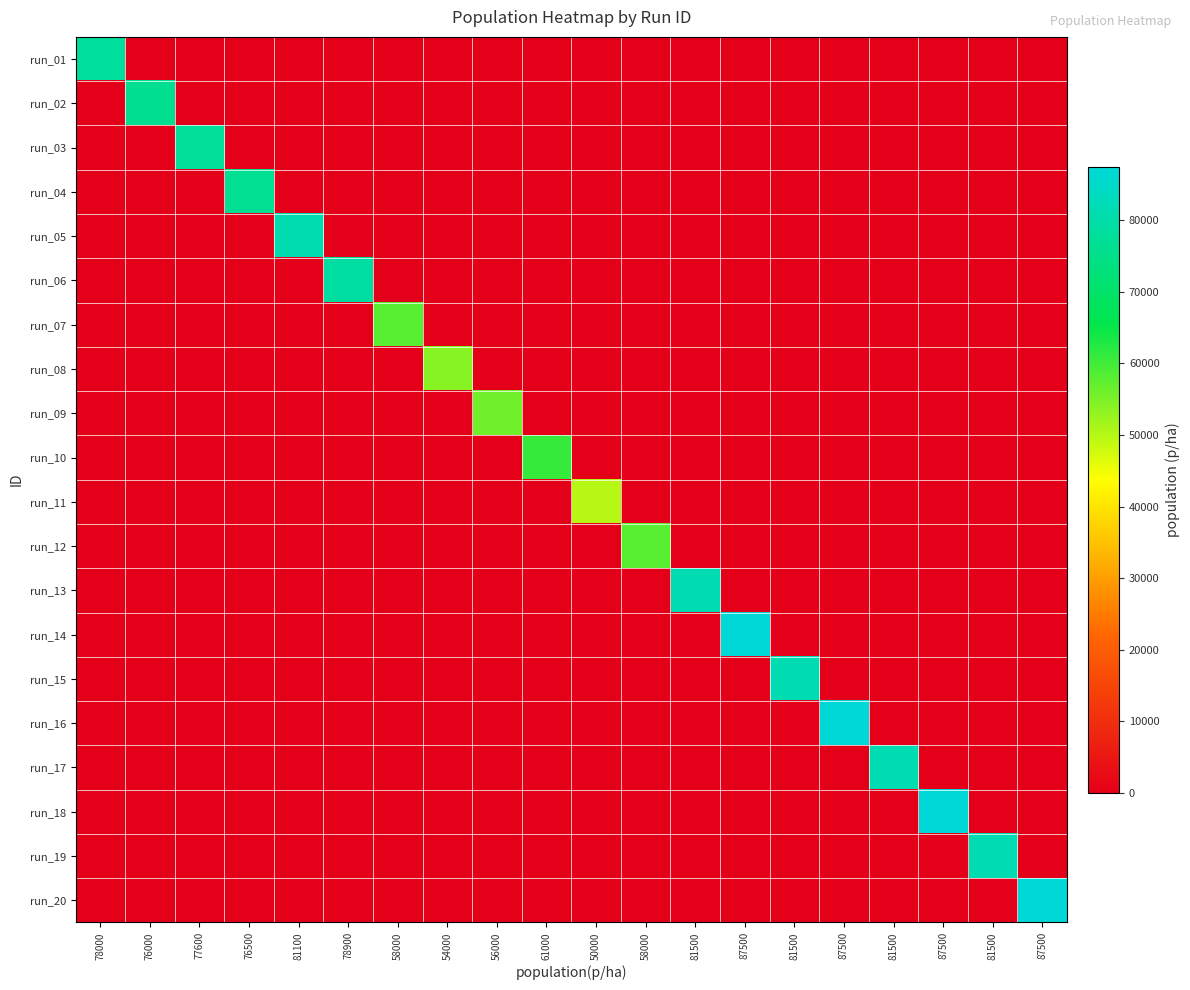

Reading right to left, transcribe all the data shown in this chart.

run_01: 87500=0	81500=0	87500=0	81500=0	87500=0	81500=0	87500=0	81500=0	58000=0	50000=0	61000=0	56000=0	54000=0	58000=0	78900=0	81100=0	76500=0	77600=0	76000=0	78000=78000
run_02: 87500=0	81500=0	87500=0	81500=0	87500=0	81500=0	87500=0	81500=0	58000=0	50000=0	61000=0	56000=0	54000=0	58000=0	78900=0	81100=0	76500=0	77600=0	76000=76000	78000=0
run_03: 87500=0	81500=0	87500=0	81500=0	87500=0	81500=0	87500=0	81500=0	58000=0	50000=0	61000=0	56000=0	54000=0	58000=0	78900=0	81100=0	76500=0	77600=77600	76000=0	78000=0
run_04: 87500=0	81500=0	87500=0	81500=0	87500=0	81500=0	87500=0	81500=0	58000=0	50000=0	61000=0	56000=0	54000=0	58000=0	78900=0	81100=0	76500=76500	77600=0	76000=0	78000=0
run_05: 87500=0	81500=0	87500=0	81500=0	87500=0	81500=0	87500=0	81500=0	58000=0	50000=0	61000=0	56000=0	54000=0	58000=0	78900=0	81100=81100	76500=0	77600=0	76000=0	78000=0
run_06: 87500=0	81500=0	87500=0	81500=0	87500=0	81500=0	87500=0	81500=0	58000=0	50000=0	61000=0	56000=0	54000=0	58000=0	78900=78900	81100=0	76500=0	77600=0	76000=0	78000=0
run_07: 87500=0	81500=0	87500=0	81500=0	87500=0	81500=0	87500=0	81500=0	58000=0	50000=0	61000=0	56000=0	54000=0	58000=58000	78900=0	81100=0	76500=0	77600=0	76000=0	78000=0
run_08: 87500=0	81500=0	87500=0	81500=0	87500=0	81500=0	87500=0	81500=0	58000=0	50000=0	61000=0	56000=0	54000=54000	58000=0	78900=0	81100=0	76500=0	77600=0	76000=0	78000=0
run_09: 87500=0	81500=0	87500=0	81500=0	87500=0	81500=0	87500=0	81500=0	58000=0	50000=0	61000=0	56000=56000	54000=0	58000=0	78900=0	81100=0	76500=0	77600=0	76000=0	78000=0
run_10: 87500=0	81500=0	87500=0	81500=0	87500=0	81500=0	87500=0	81500=0	58000=0	50000=0	61000=61000	56000=0	54000=0	58000=0	78900=0	81100=0	76500=0	77600=0	76000=0	78000=0
run_11: 87500=0	81500=0	87500=0	81500=0	87500=0	81500=0	87500=0	81500=0	58000=0	50000=50000	61000=0	56000=0	54000=0	58000=0	78900=0	81100=0	76500=0	77600=0	76000=0	78000=0
run_12: 87500=0	81500=0	87500=0	81500=0	87500=0	81500=0	87500=0	81500=0	58000=58000	50000=0	61000=0	56000=0	54000=0	58000=0	78900=0	81100=0	76500=0	77600=0	76000=0	78000=0
run_13: 87500=0	81500=0	87500=0	81500=0	87500=0	81500=0	87500=0	81500=81500	58000=0	50000=0	61000=0	56000=0	54000=0	58000=0	78900=0	81100=0	76500=0	77600=0	76000=0	78000=0
run_14: 87500=0	81500=0	87500=0	81500=0	87500=0	81500=0	87500=87500	81500=0	58000=0	50000=0	61000=0	56000=0	54000=0	58000=0	78900=0	81100=0	76500=0	77600=0	76000=0	78000=0
run_15: 87500=0	81500=0	87500=0	81500=0	87500=0	81500=81500	87500=0	81500=0	58000=0	50000=0	61000=0	56000=0	54000=0	58000=0	78900=0	81100=0	76500=0	77600=0	76000=0	78000=0
run_16: 87500=0	81500=0	87500=0	81500=0	87500=87500	81500=0	87500=0	81500=0	58000=0	50000=0	61000=0	56000=0	54000=0	58000=0	78900=0	81100=0	76500=0	77600=0	76000=0	78000=0
run_17: 87500=0	81500=0	87500=0	81500=81500	87500=0	81500=0	87500=0	81500=0	58000=0	50000=0	61000=0	56000=0	54000=0	58000=0	78900=0	81100=0	76500=0	77600=0	76000=0	78000=0
run_18: 87500=0	81500=0	87500=87500	81500=0	87500=0	81500=0	87500=0	81500=0	58000=0	50000=0	61000=0	56000=0	54000=0	58000=0	78900=0	81100=0	76500=0	77600=0	76000=0	78000=0
run_19: 87500=0	81500=81500	87500=0	81500=0	87500=0	81500=0	87500=0	81500=0	58000=0	50000=0	61000=0	56000=0	54000=0	58000=0	78900=0	81100=0	76500=0	77600=0	76000=0	78000=0
run_20: 87500=87500	81500=0	87500=0	81500=0	87500=0	81500=0	87500=0	81500=0	58000=0	50000=0	61000=0	56000=0	54000=0	58000=0	78900=0	81100=0	76500=0	77600=0	76000=0	78000=0